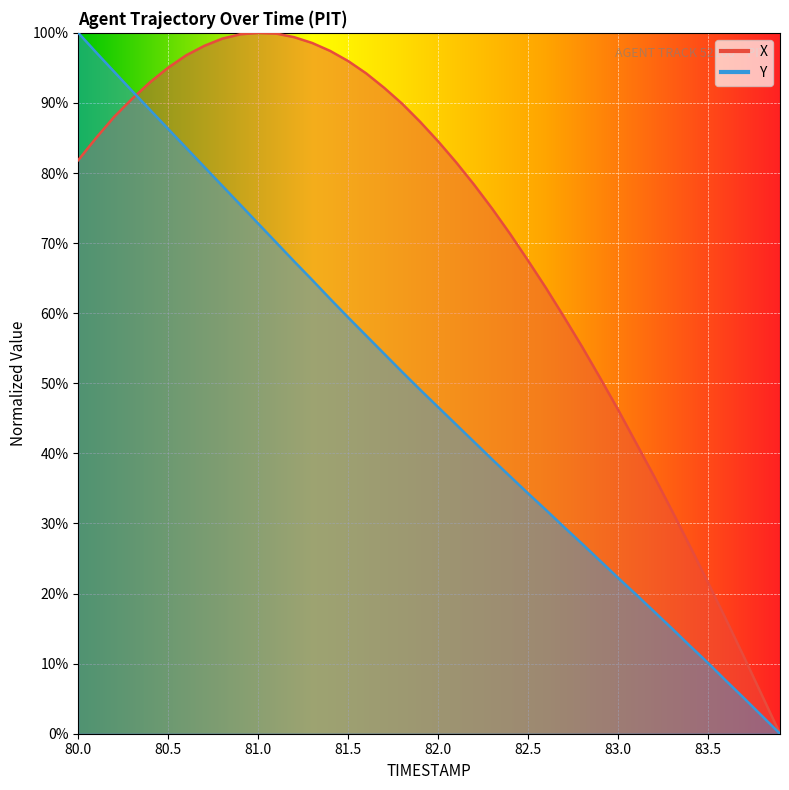

Which series ends up on top after the final intersection of Y and X?

X